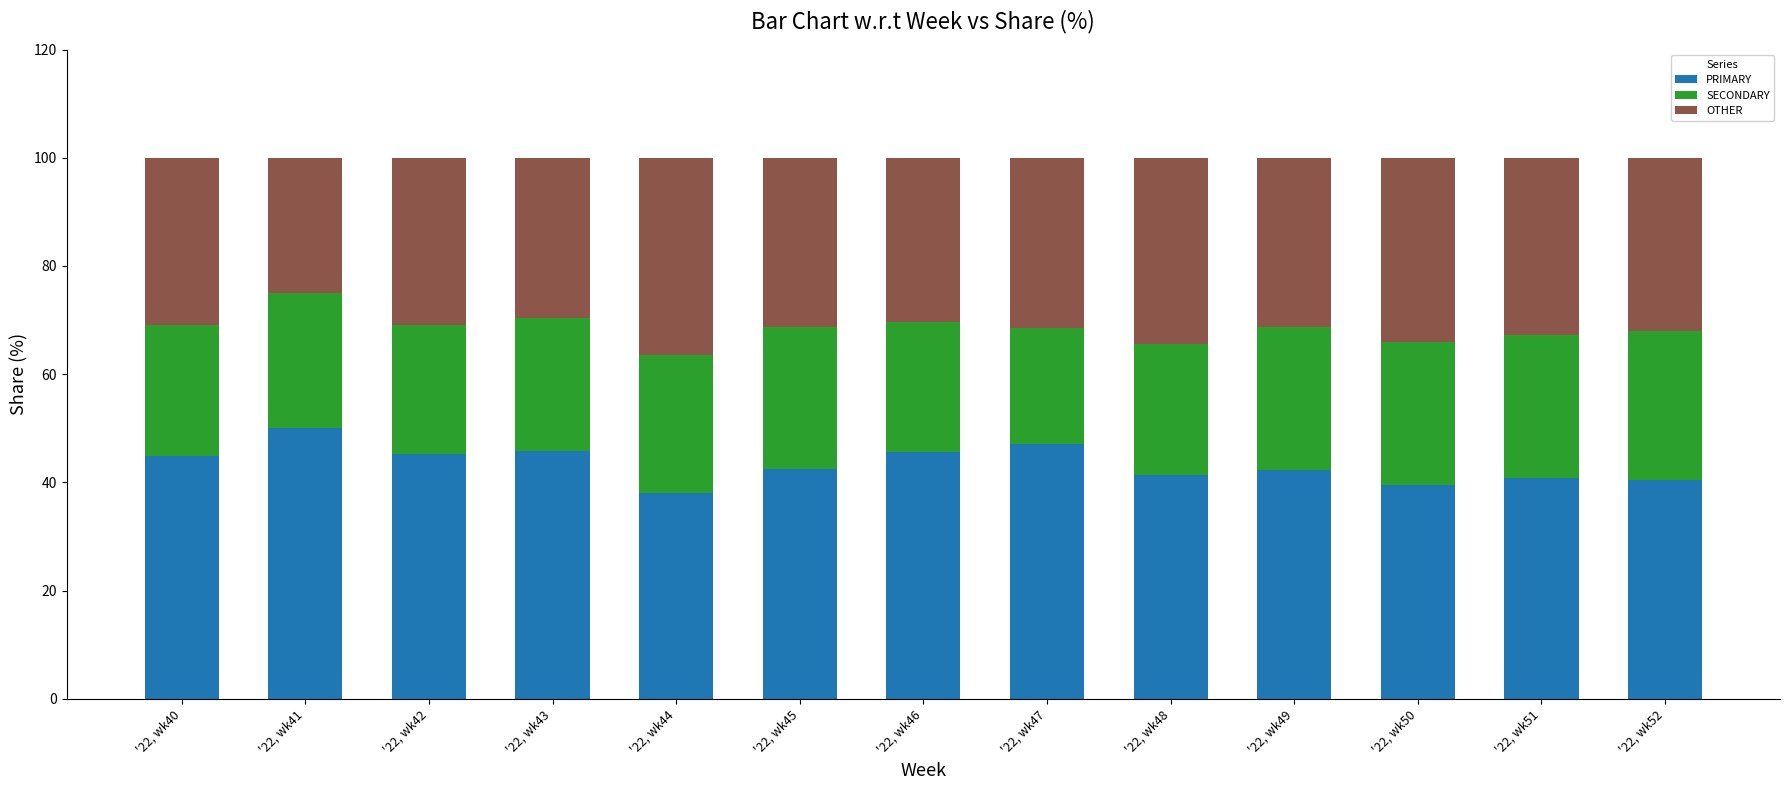

What is the difference between the maximum and minimum values in the PRIMARY series?

12.0